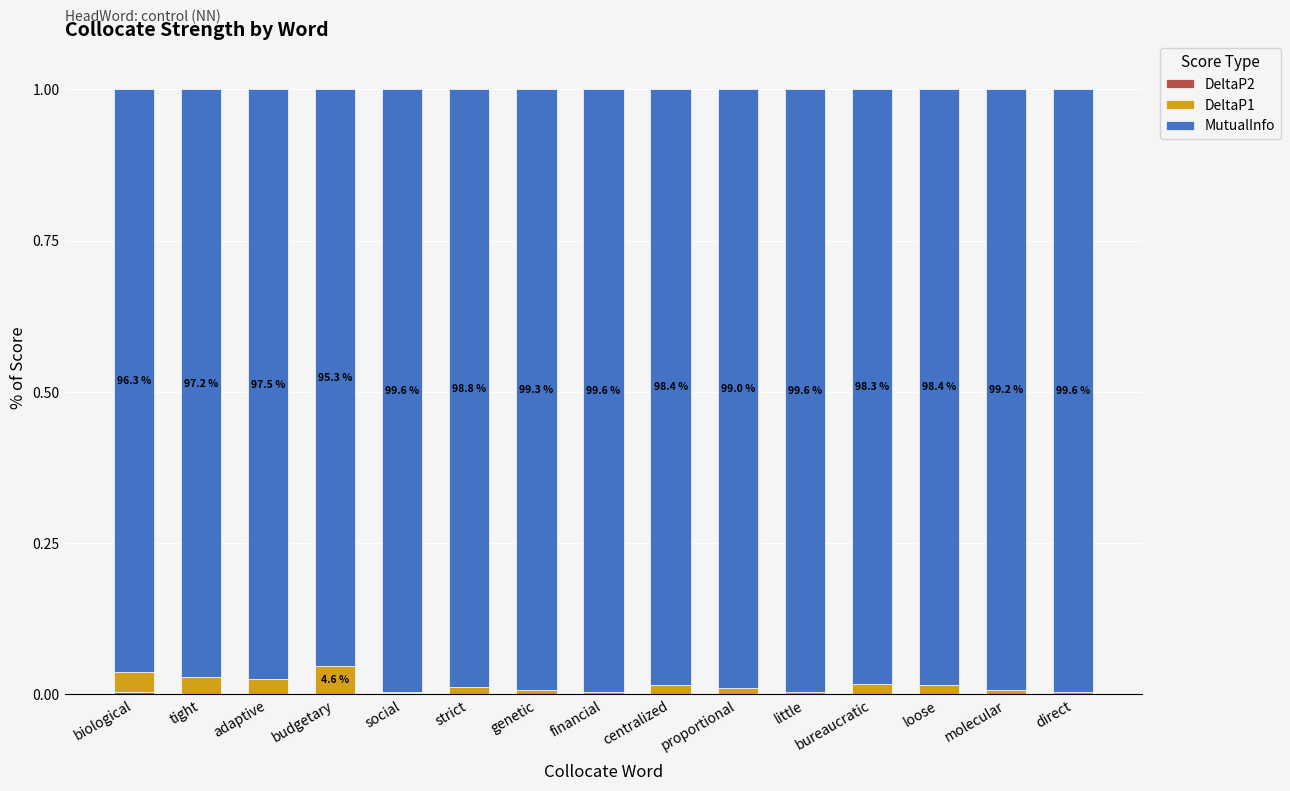

What is the label of the 9th bar from the right?

genetic